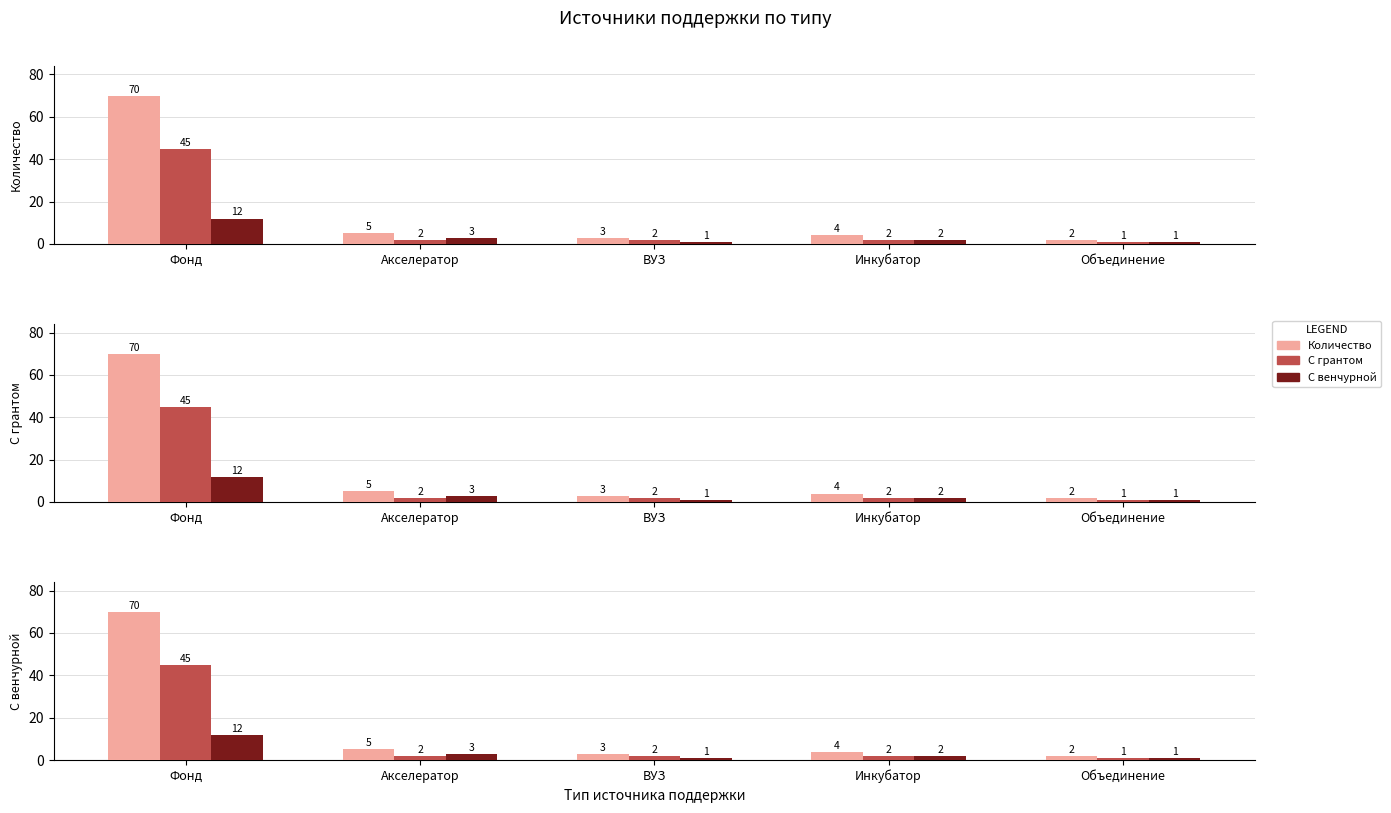

What is the difference between the highest and lowest values at Фонд?

58